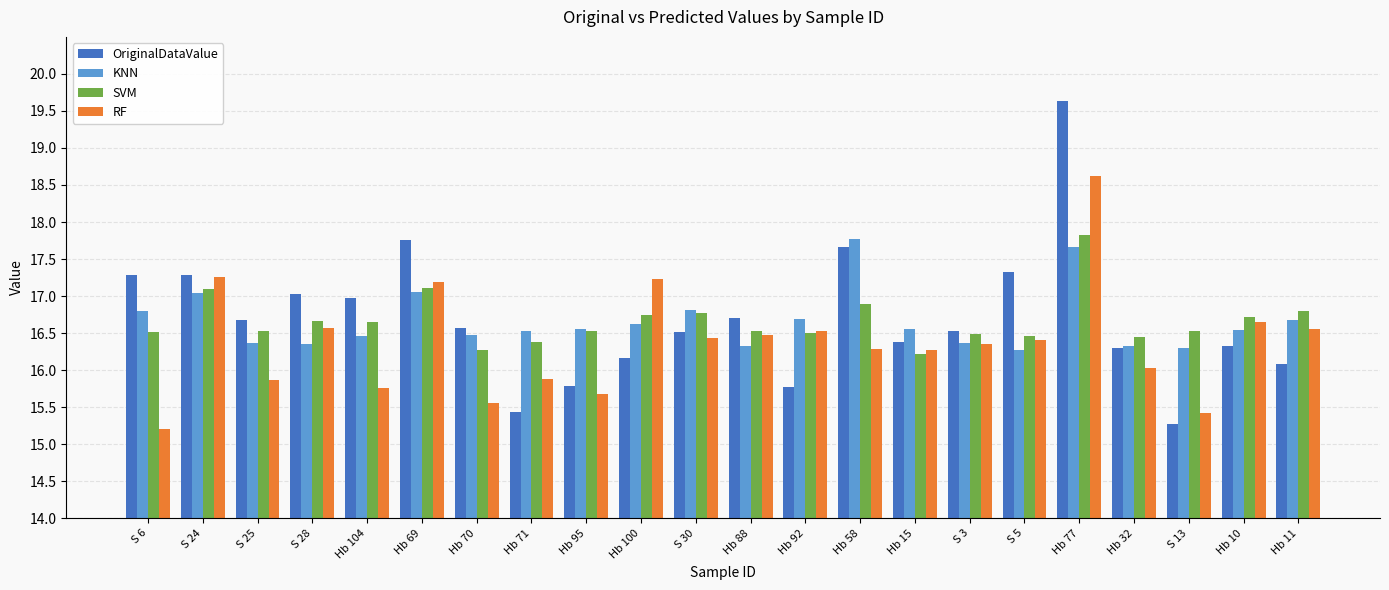

Which series has the widest spread of values?

OriginalDataValue